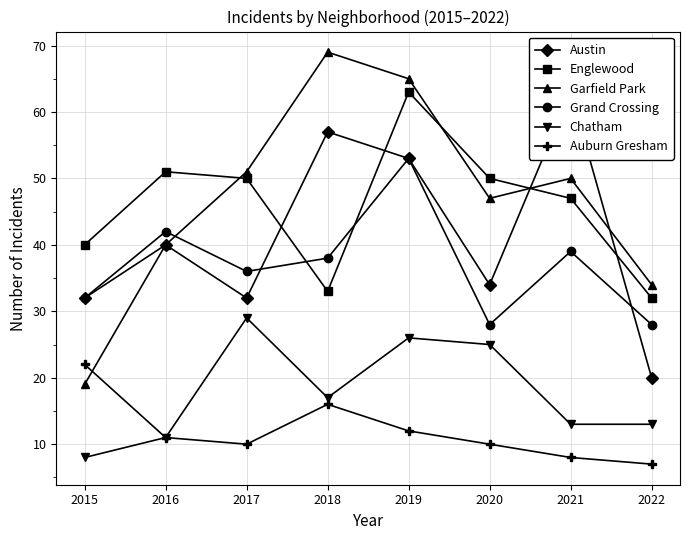

Where is Grand Crossing nearest to the value 40?

2021